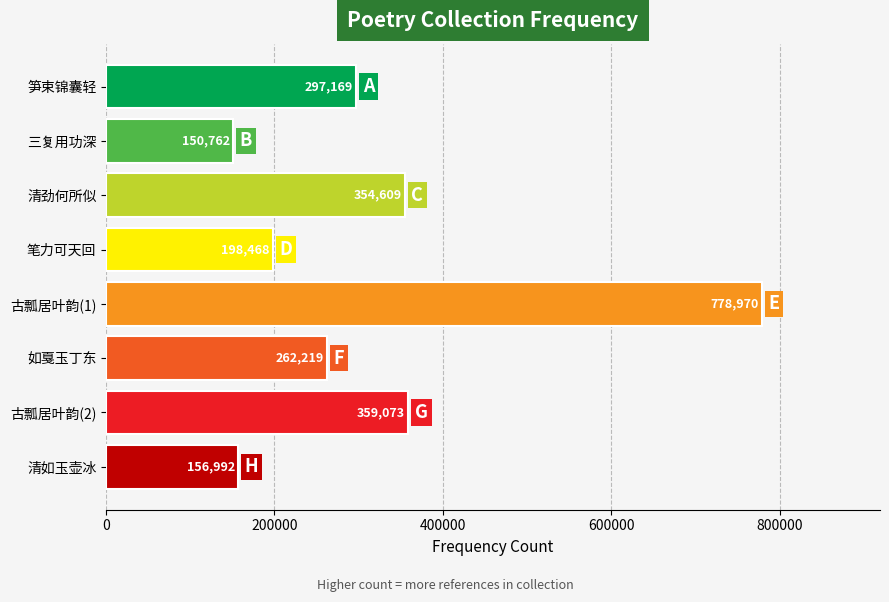

What is the value of the 1st bar from the top?

297169